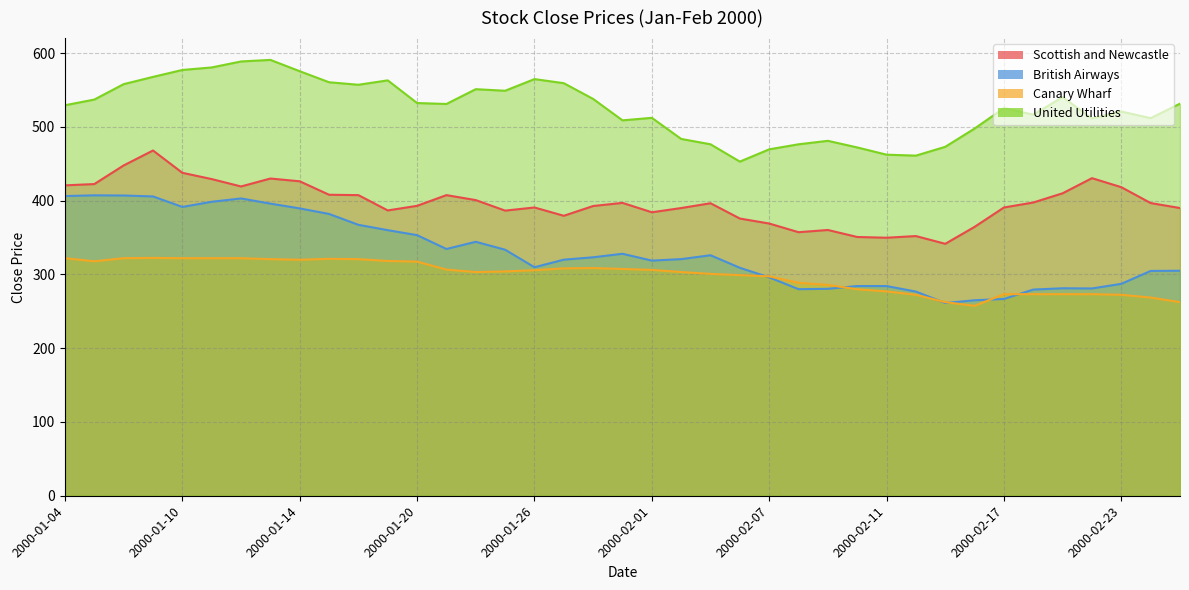

True or false: Scottish and Newcastle and British Airways intersect in this chart.

False